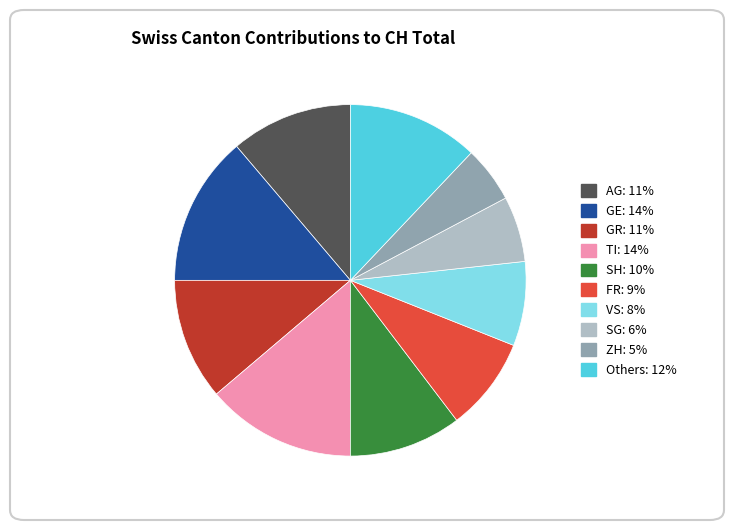

Does any single category account for the majority?

No